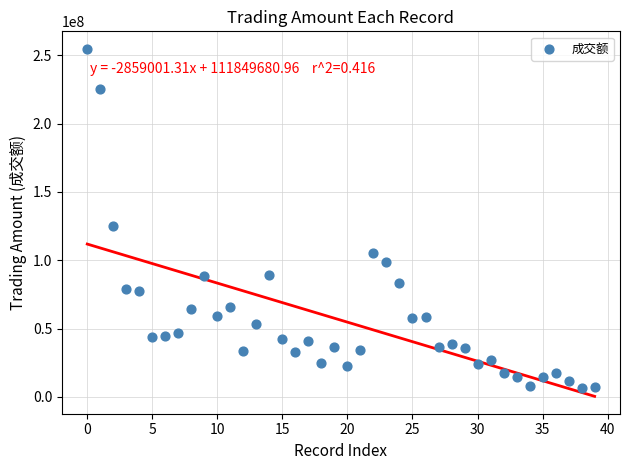

What is the range of Y values (max minus min)?

248558997.4